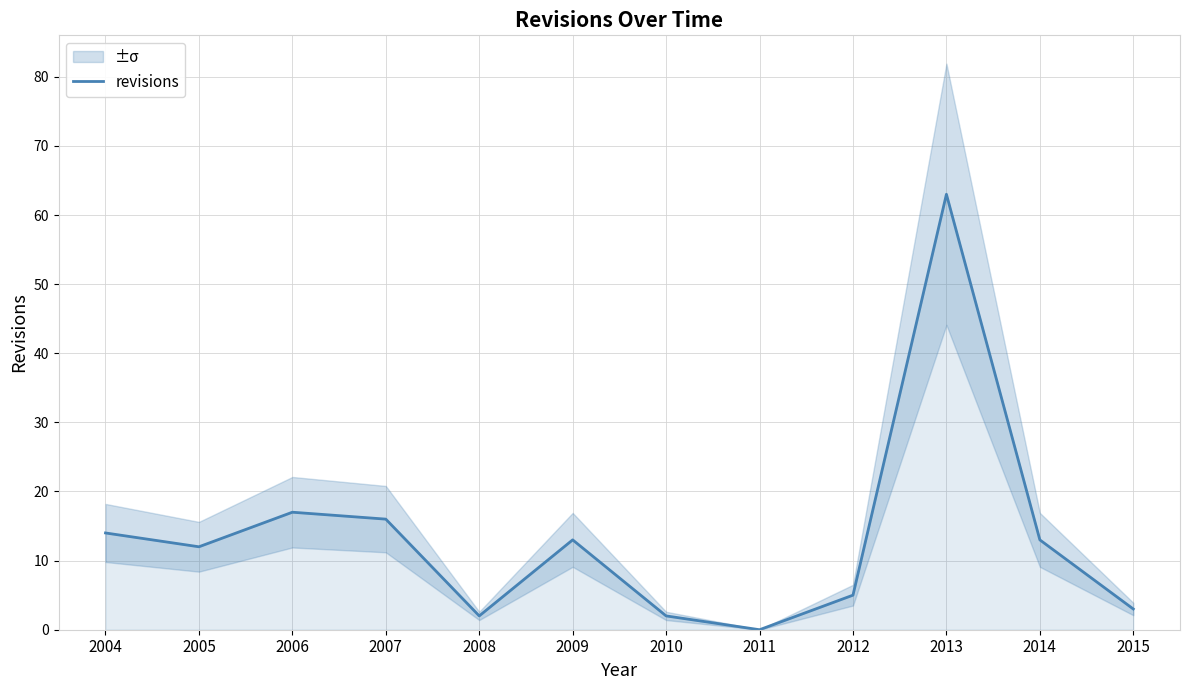

At which category does the chart reach its peak across all series?

2013